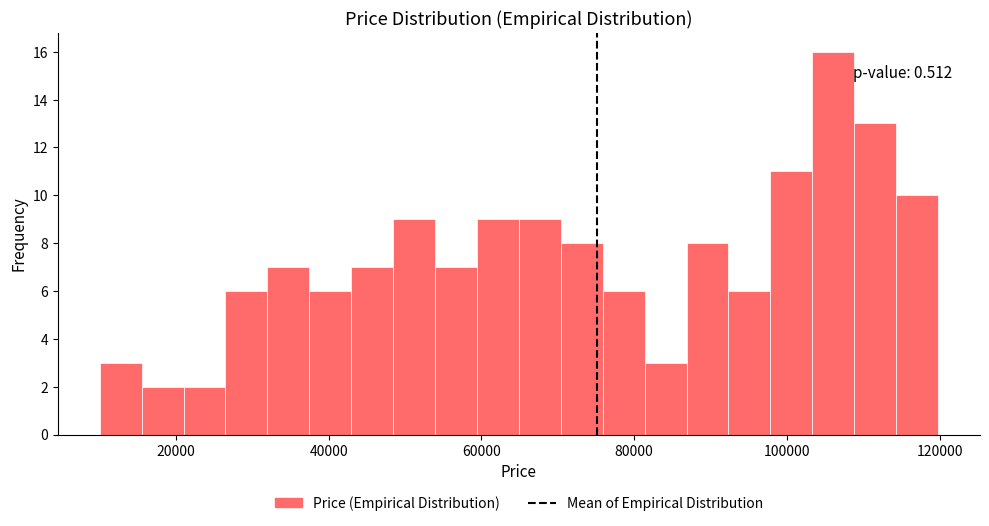

Read against the x-axis, roughly where is the centre of the tallest bar?

106000